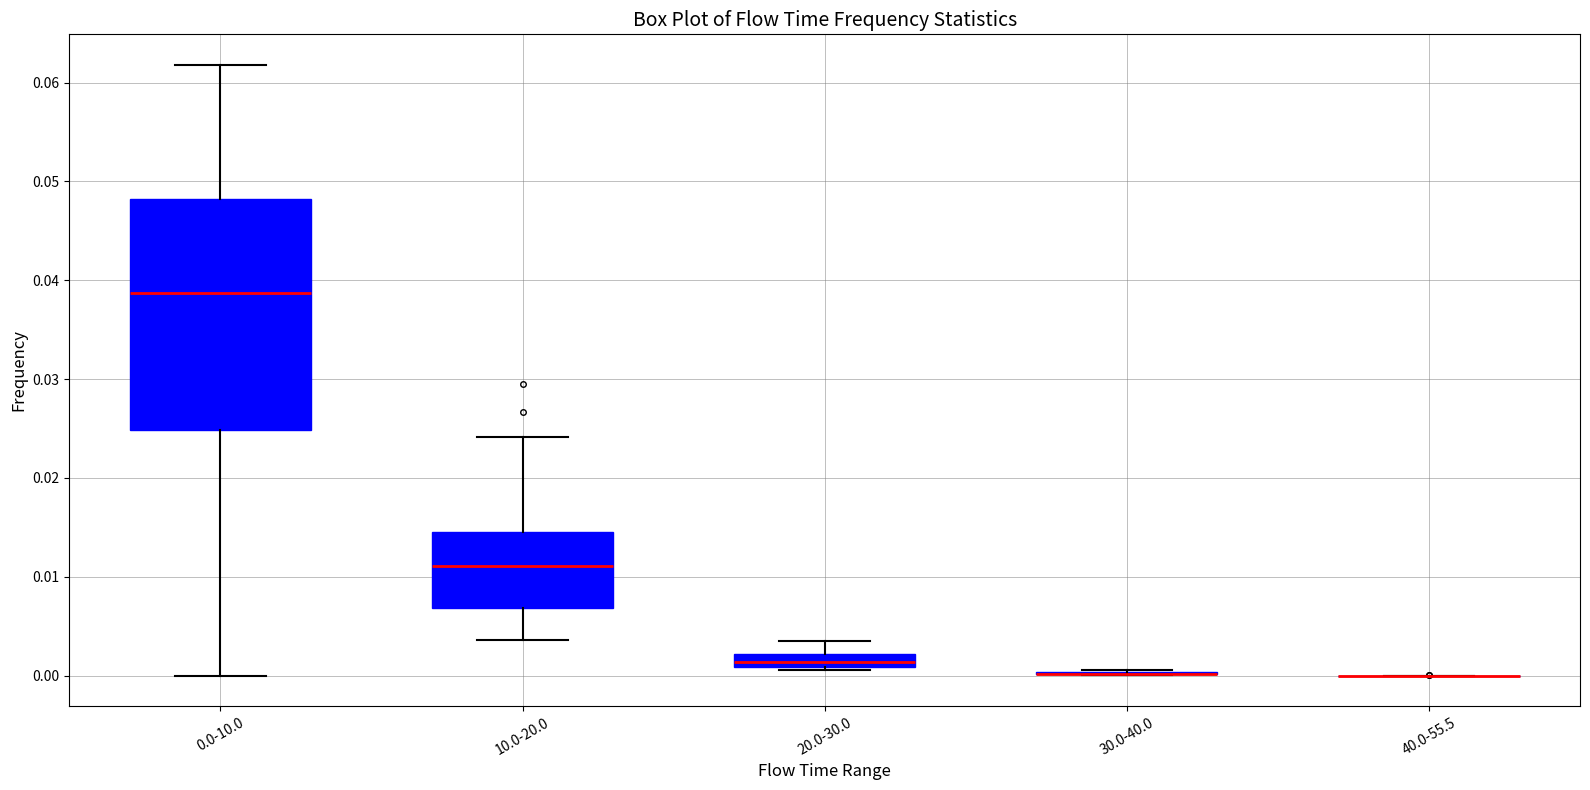

Comparing the boxes themselves (not the whiskers), which one is the tallest?

0.0-10.0